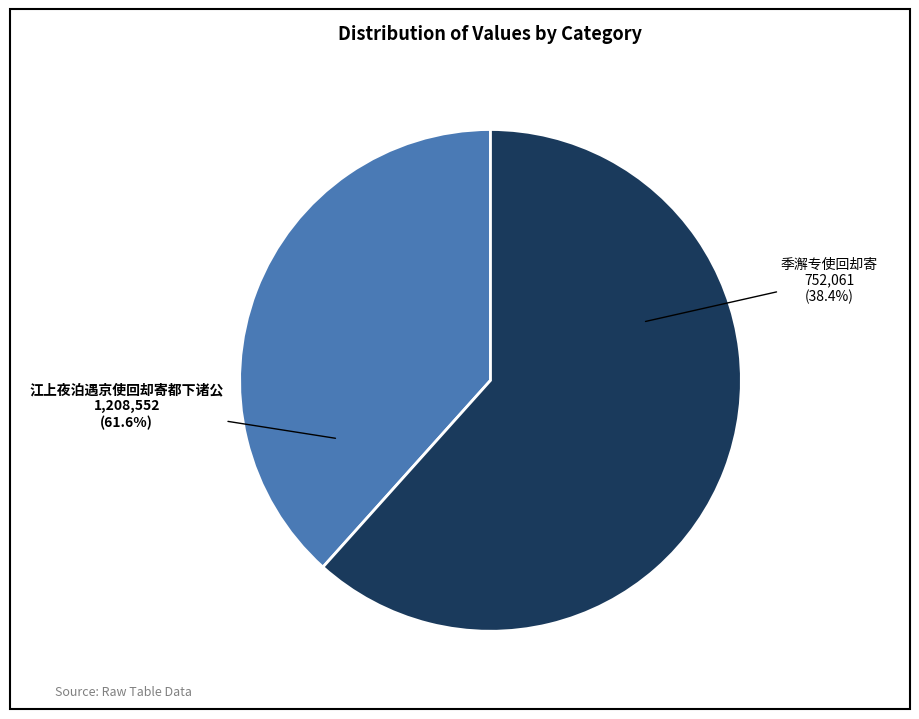

Is the sum of 江上夜泊遇京使回却寄都下诸公 and 季澥专使回却寄 greater than half?

Yes